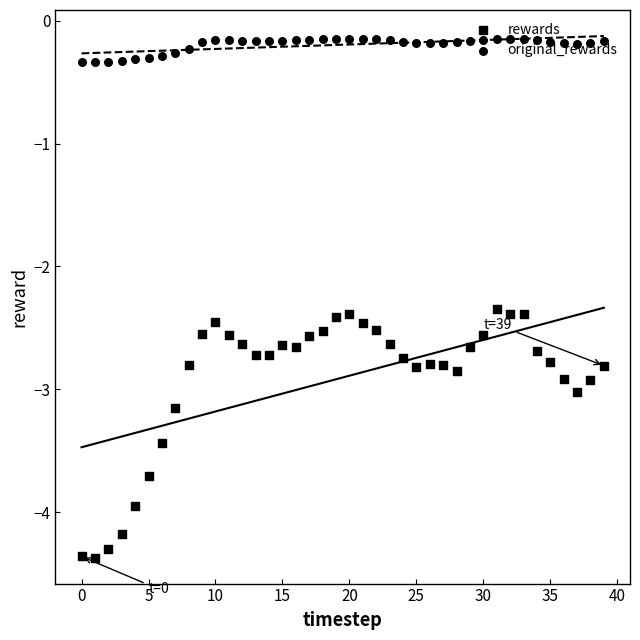

Which series has the widest spread of Y values?

rewards